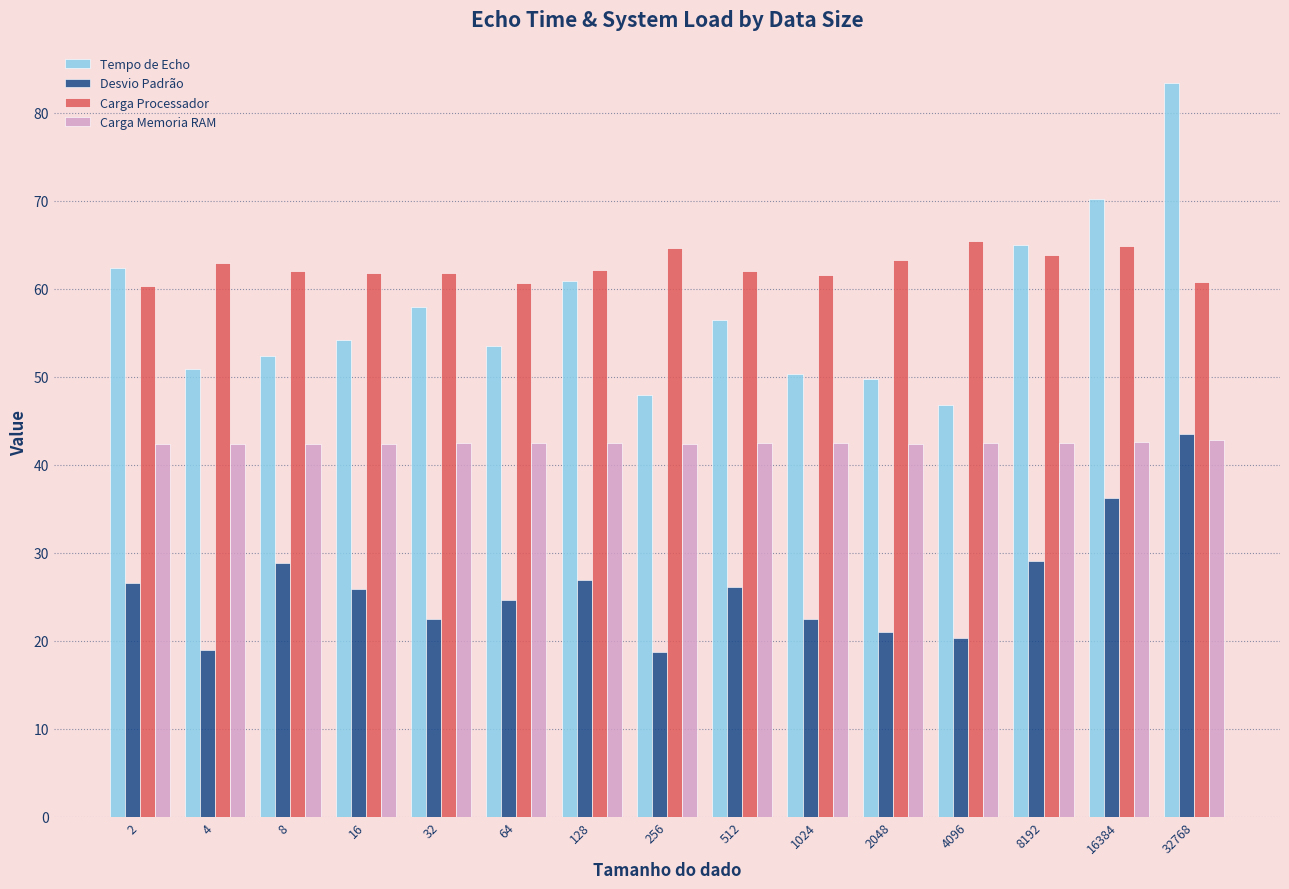

Rank the series at 8 from lowest to highest value.

Desvio Padrão, Carga Memoria RAM, Tempo de Echo, Carga Processador